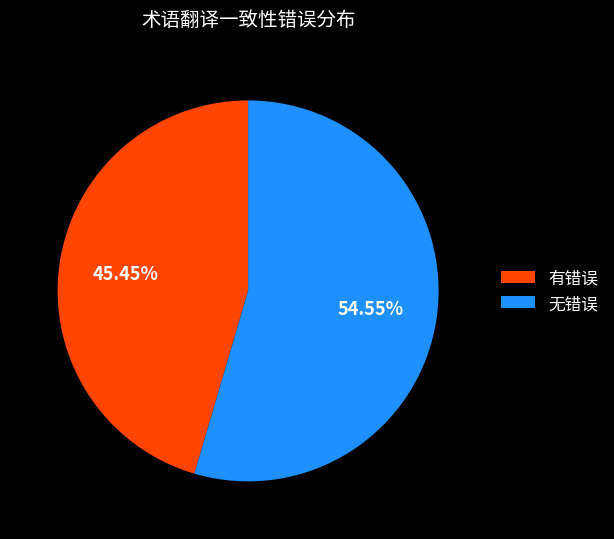

What is the smallest slice in the pie chart?

有错误